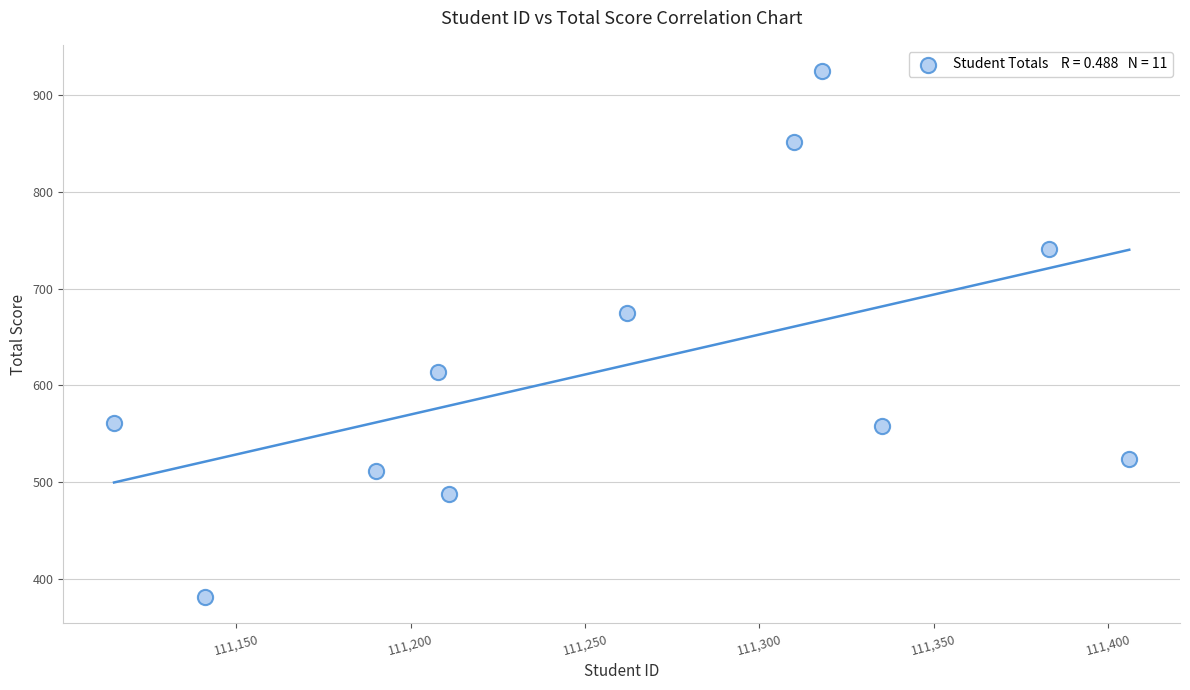

What Y value in the scatter plot is closest to 653?

675